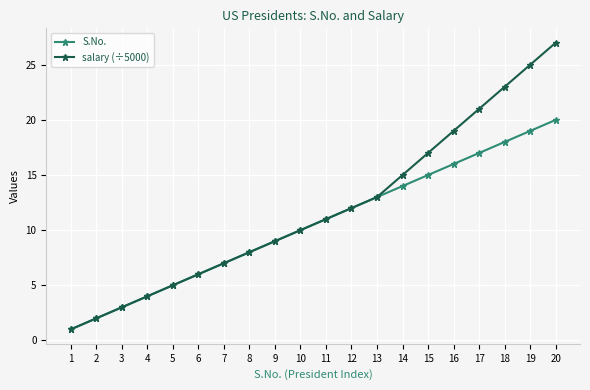

At 20, list the series in order from smallest to largest.

S.No., salary (÷5000)